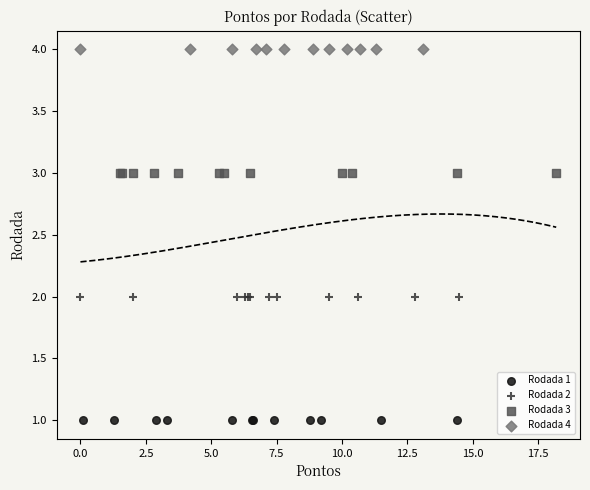

What are all the series names shown in the legend?

Rodada 1, Rodada 2, Rodada 3, Rodada 4